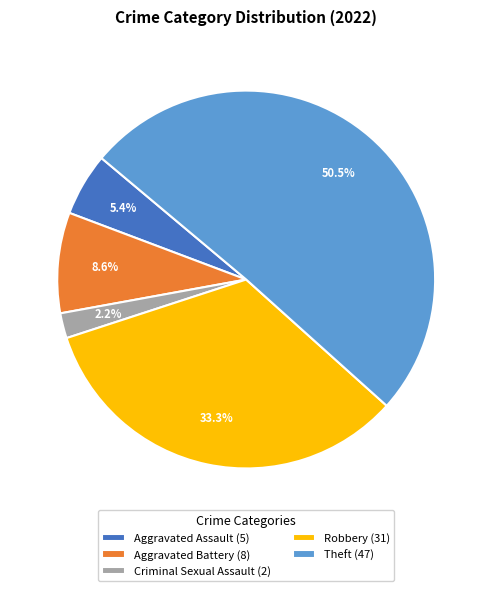

To the nearest percent, what portion does Aggravated Battery represent?

9%